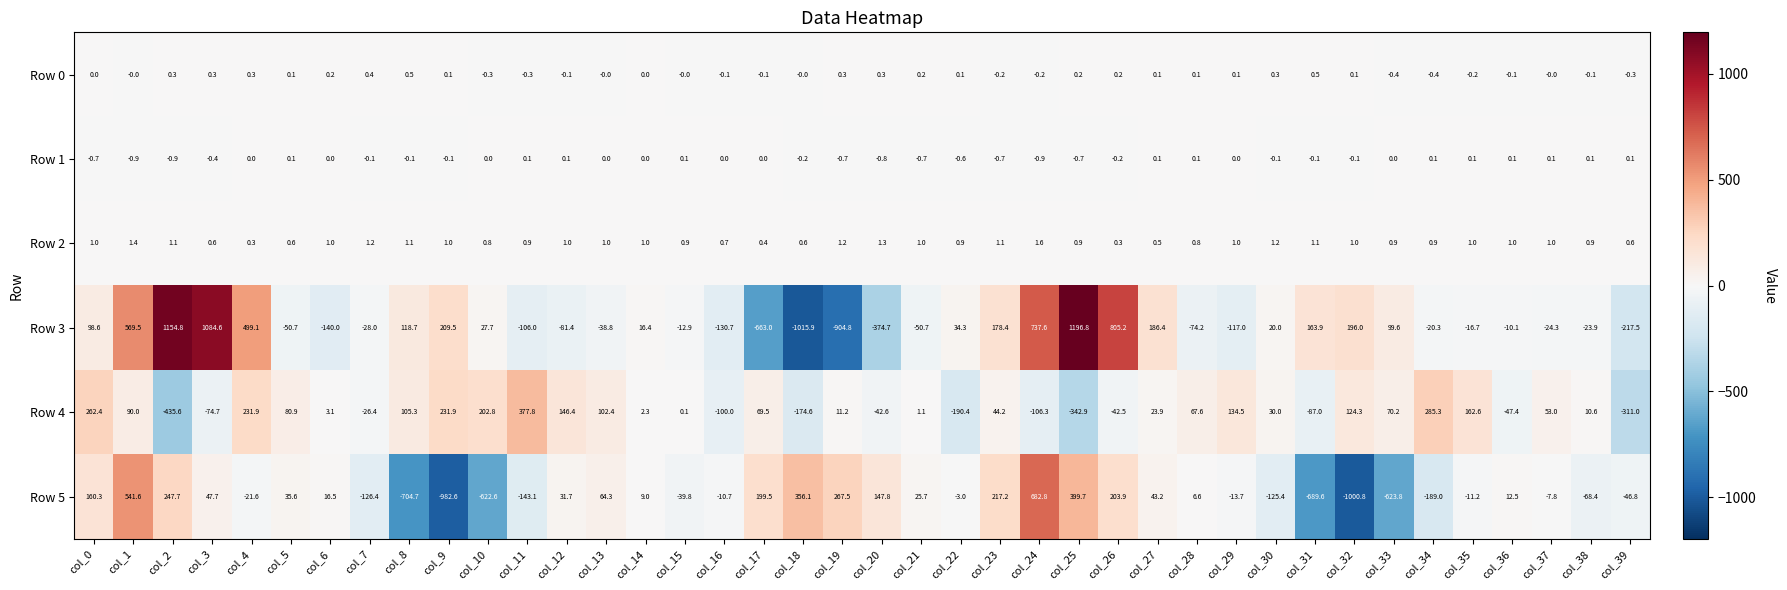

How many Row 0 values are between 0 and 1?

27